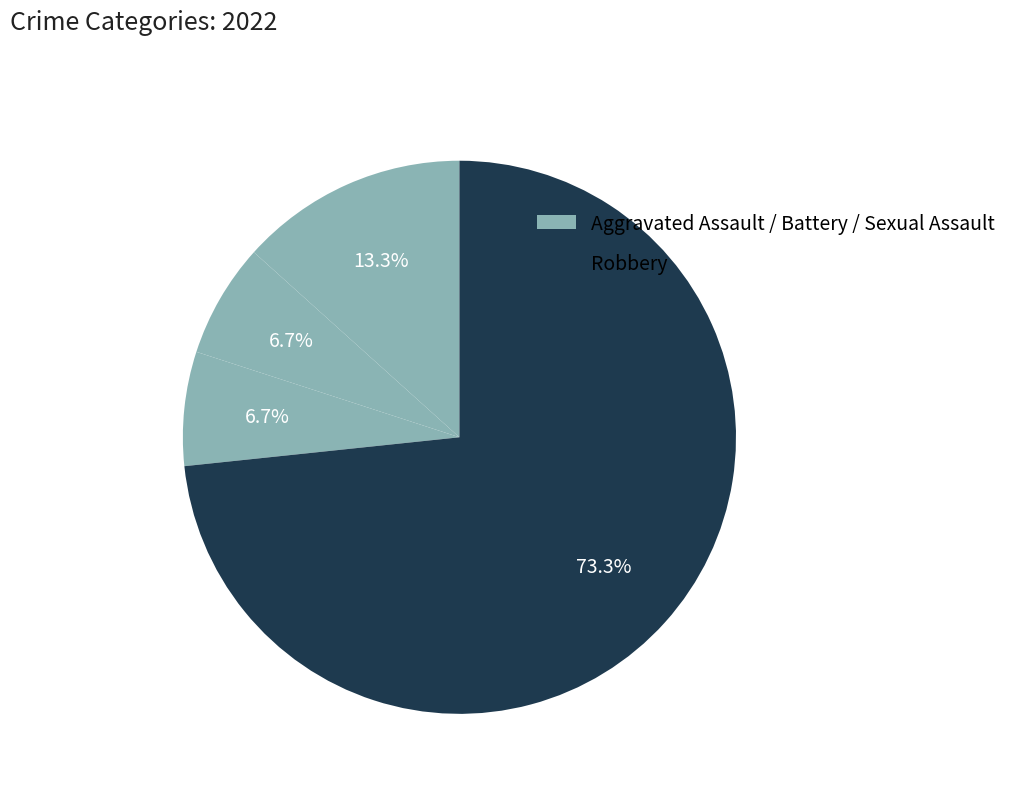

Count the number of slices in the pie.

4